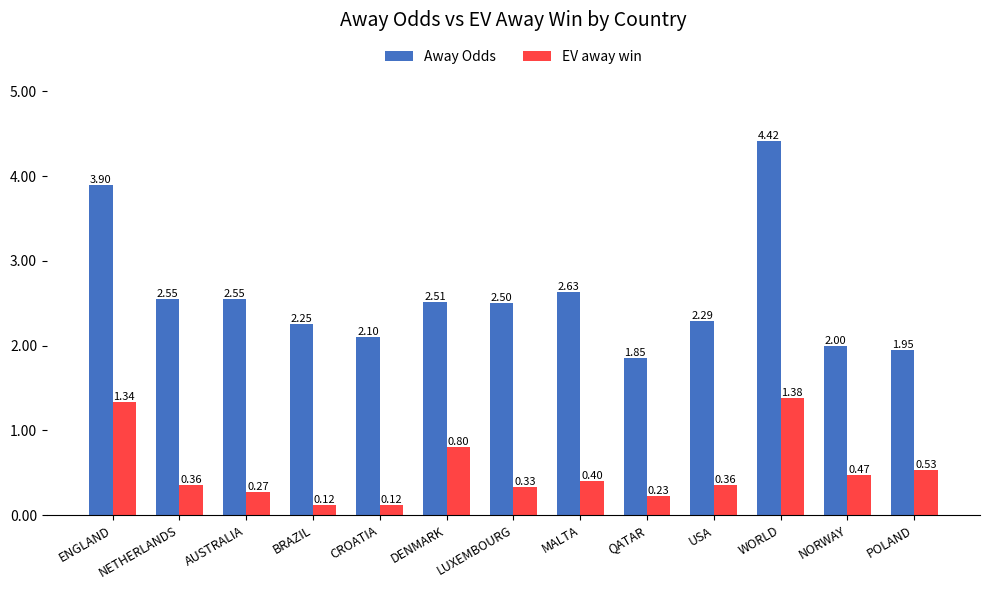

Rank the series by their average value, from highest to lowest.

Away Odds, EV away win